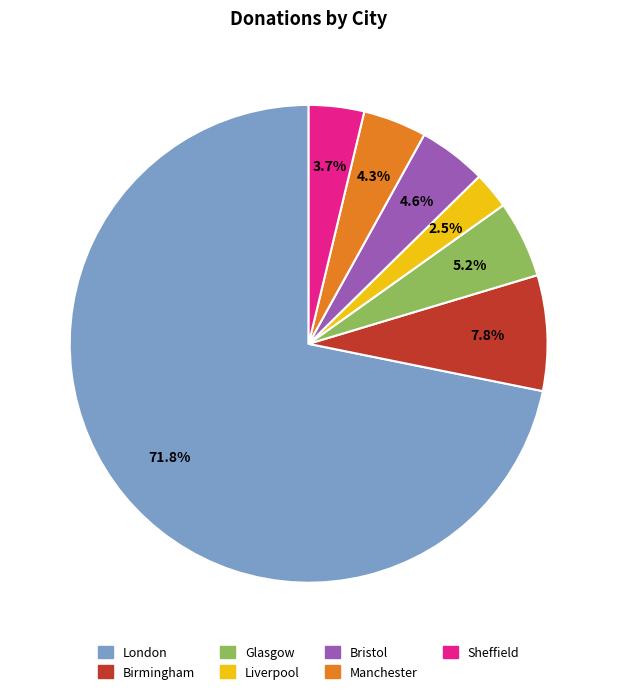

Is there any slice that represents more than half of the pie?

Yes